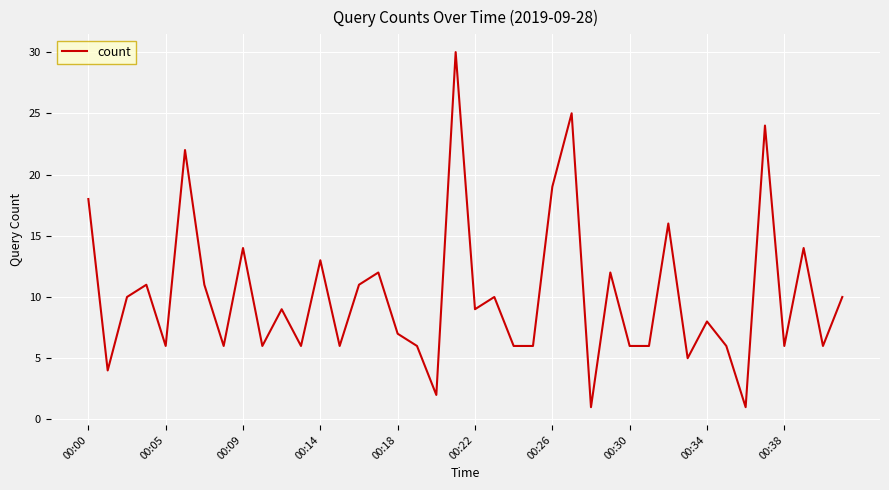

Reading left to right, list all the values displayed in this chart.

18	4	10	11	6	22	11	6	14	6	9	6	13	6	11	12	7	6	2	30	9	10	6	6	19	25	1	12	6	6	16	5	8	6	1	24	6	14	6	10